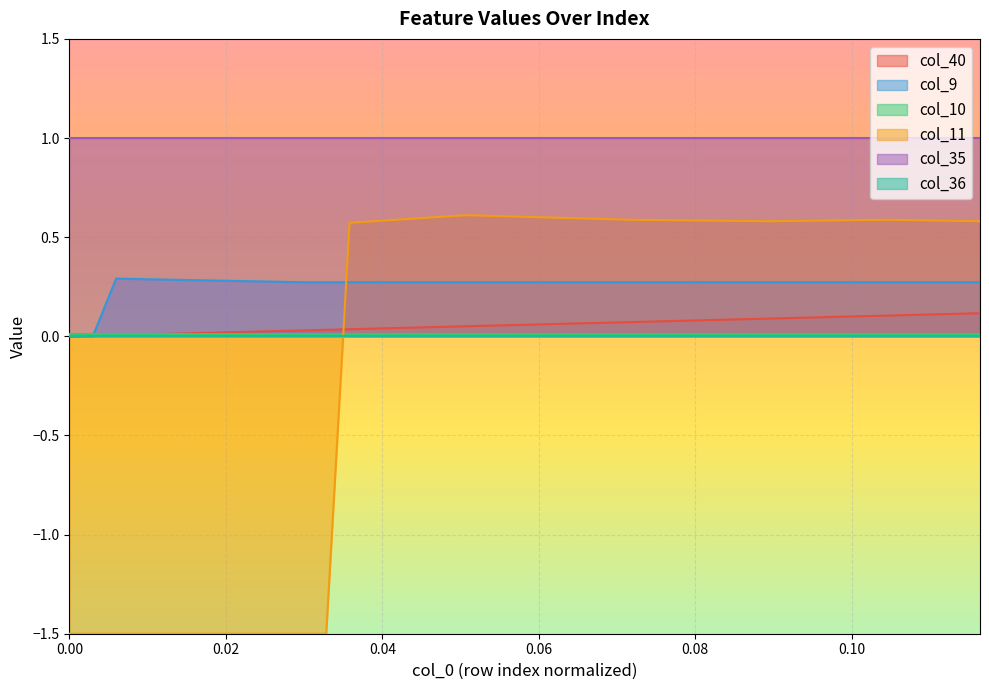

Is the value of col_40 at 0.06 greater than the value of col_9 at 13?

No